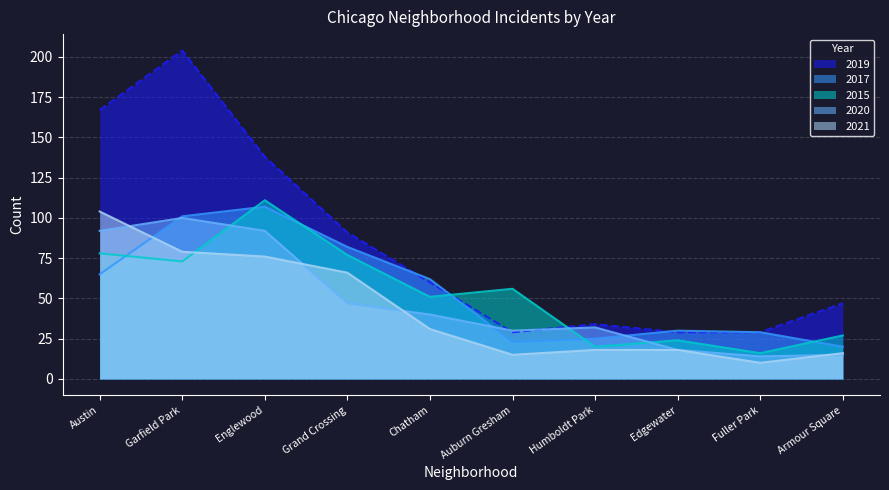

Which series has the largest total across all categories?

2019